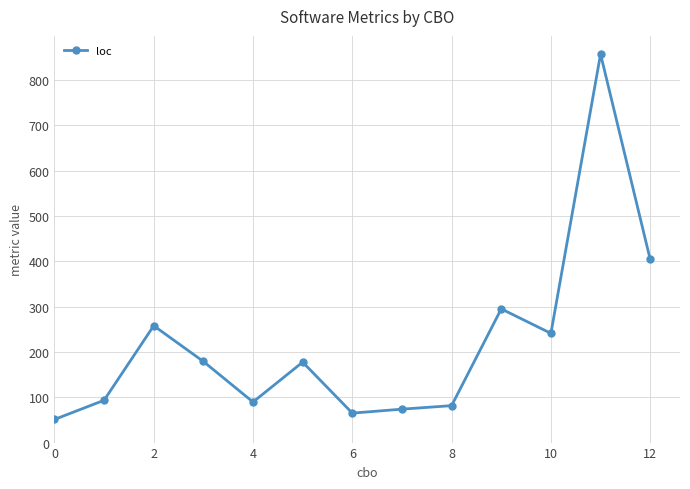

What is the difference between the maximum and minimum values?

806.0